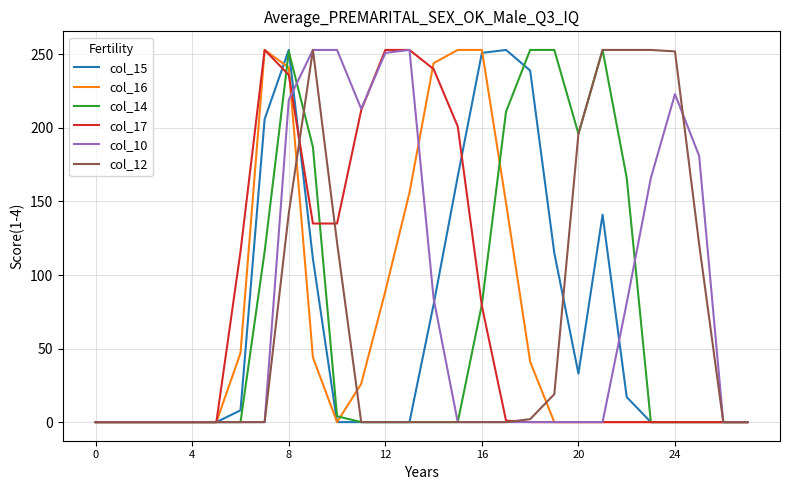

How many lines are shown in the chart?

6